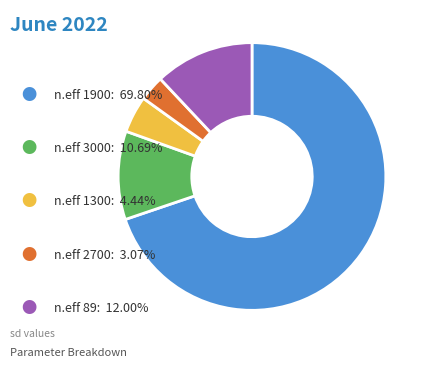

Is there a majority slice in this chart?

Yes